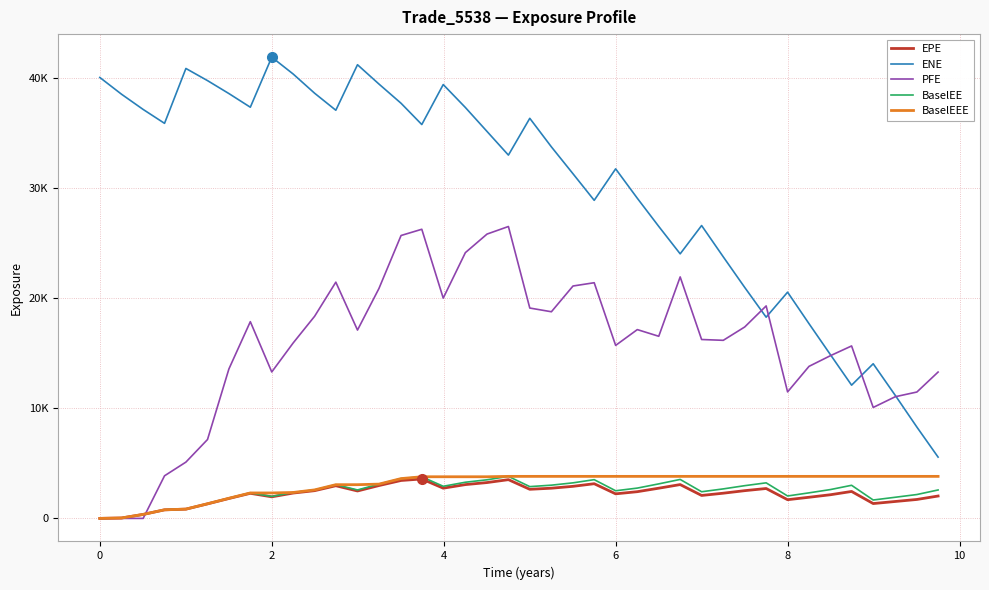

How many interior local valleys does the BaselEE series have?

8